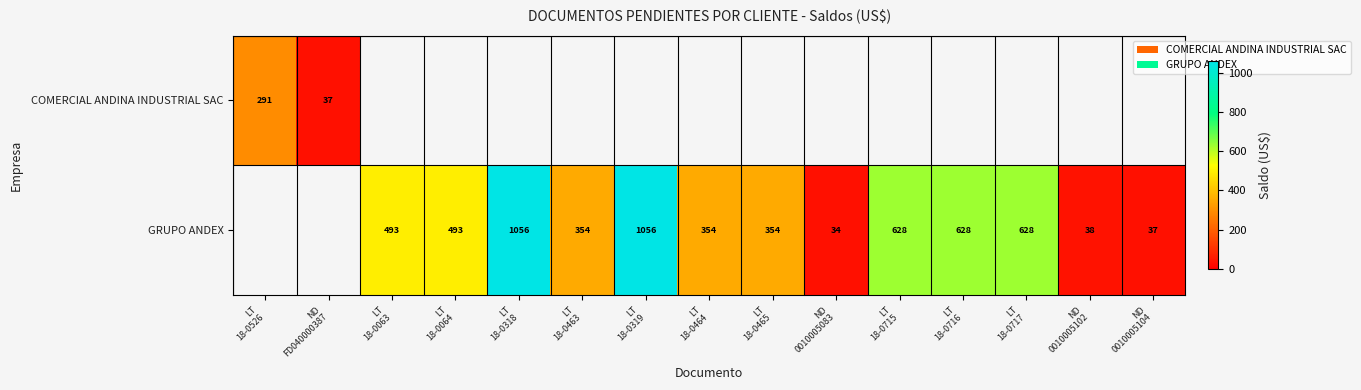

What is the smallest value displayed?

33.6